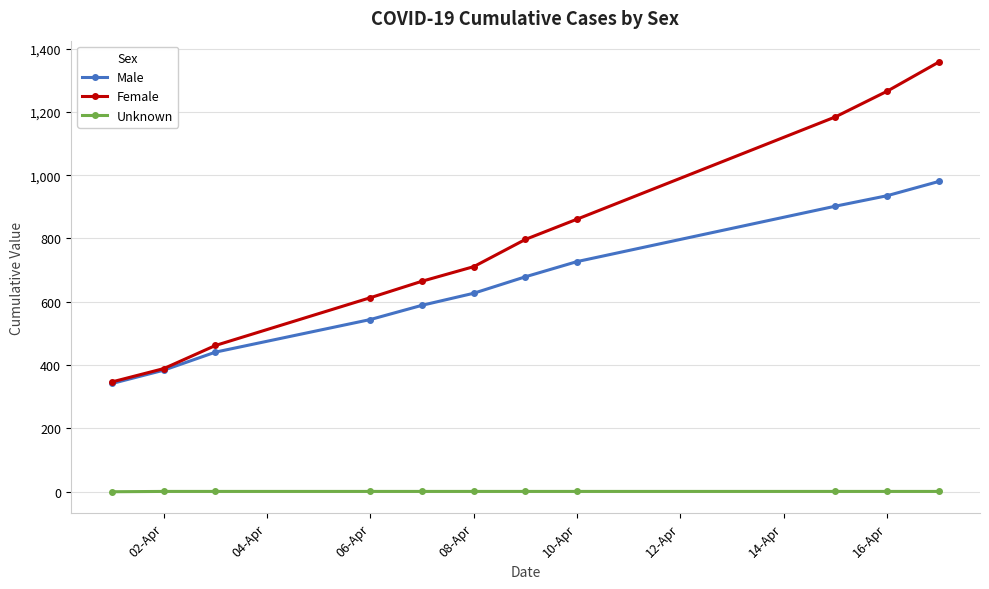

Which series has the widest spread of values?

Female